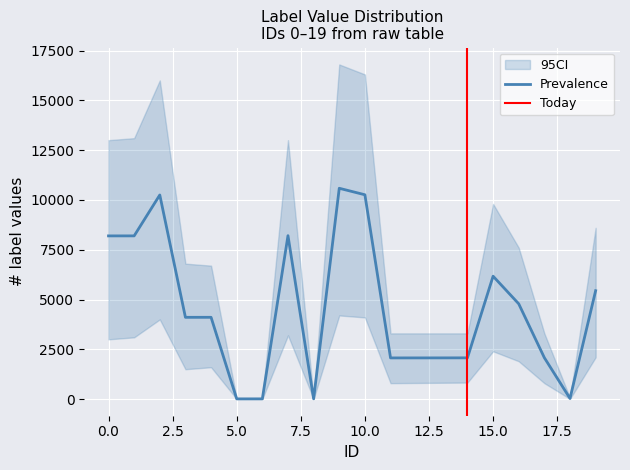

Rank the series at 7 from highest to lowest value.

CI_upper, Prevalence, CI_lower